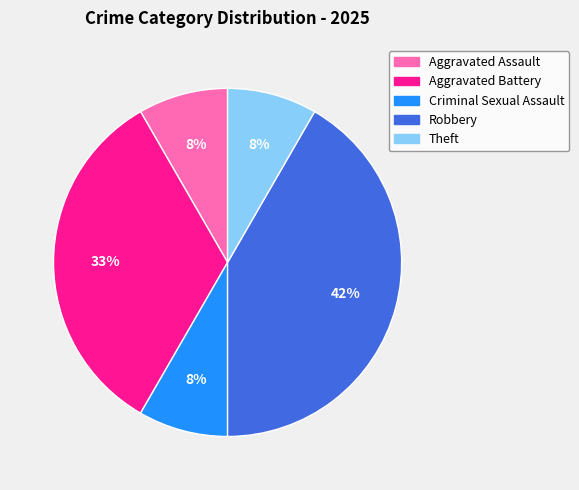

Do Aggravated Assault and Aggravated Battery together represent more than half of the pie?

No